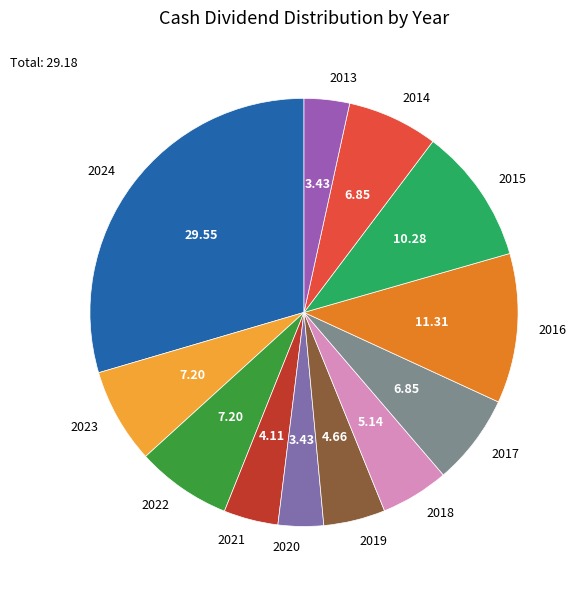

Approximately how many times larger is the value at 2015 compared to 2017?

1.5